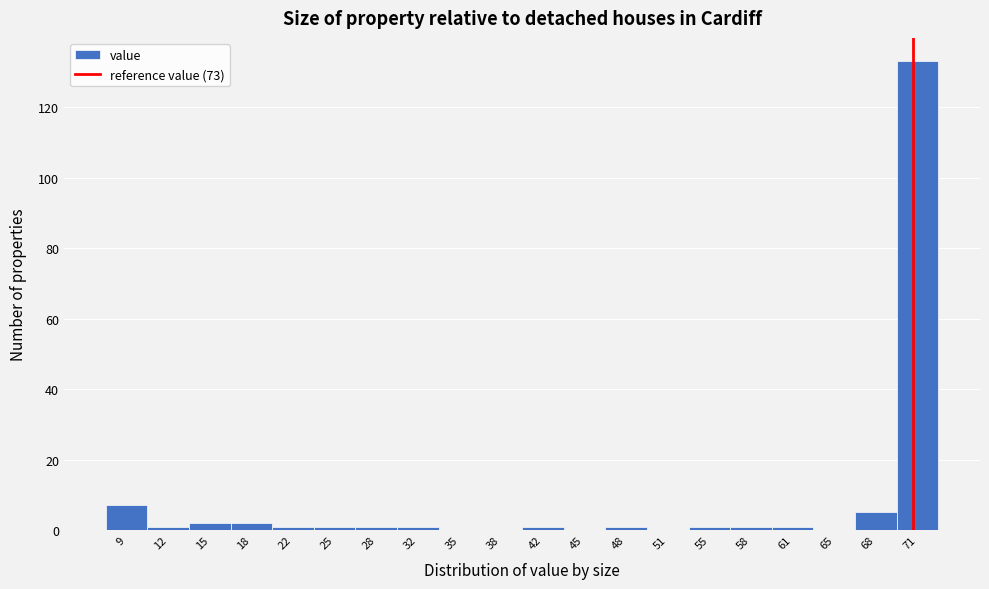

Reading right to left, list all the values displayed in this chart.

71=133	68=5	65=0	61=1	58=1	55=1	51=0	48=1	45=0	42=1	38=0	35=0	32=1	28=1	25=1	22=1	18=2	15=2	12=1	9=7